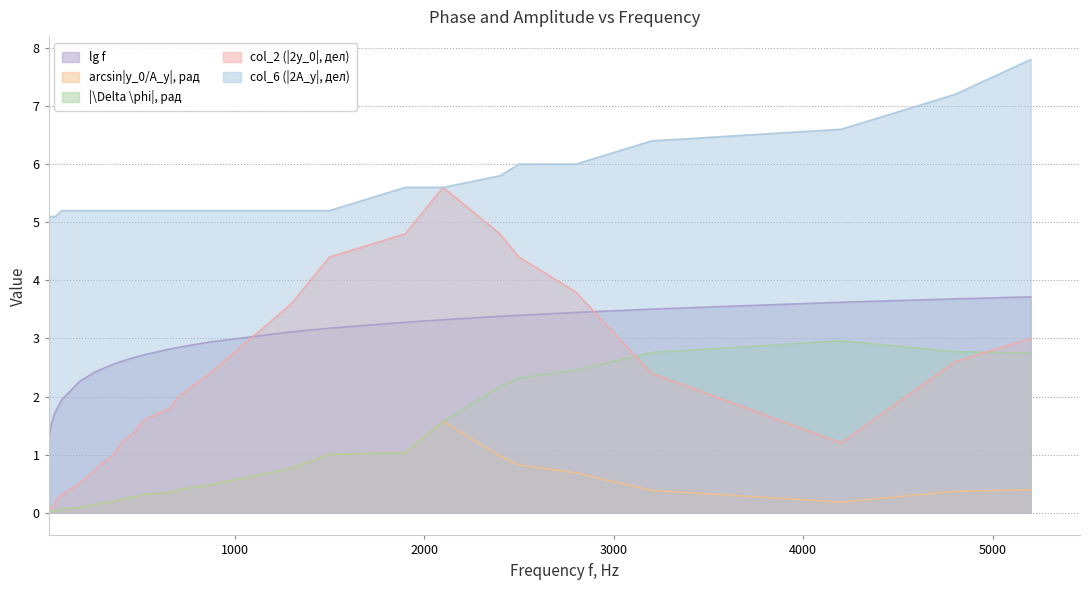

Between 2400 and 3200, which series saw the biggest shift?

col_2 (|2y_0|, дел)